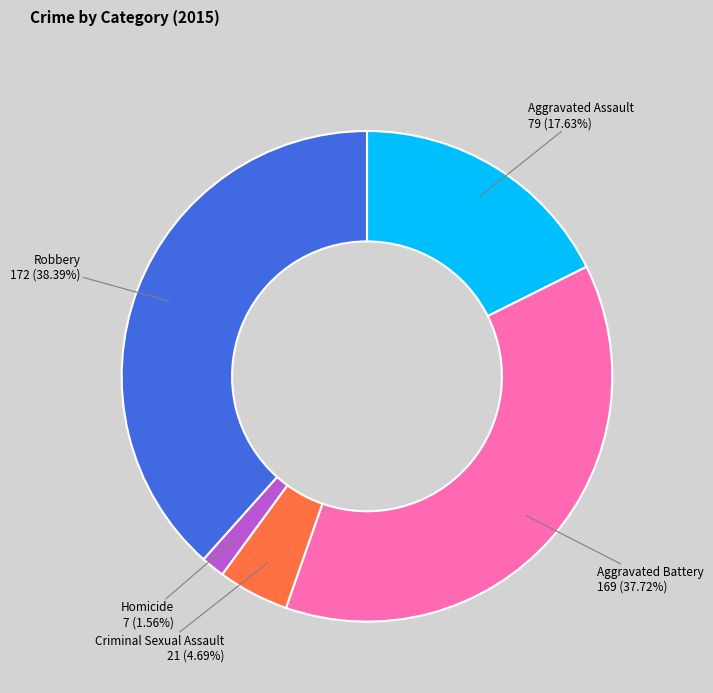

Count the number of slices in the pie.

5